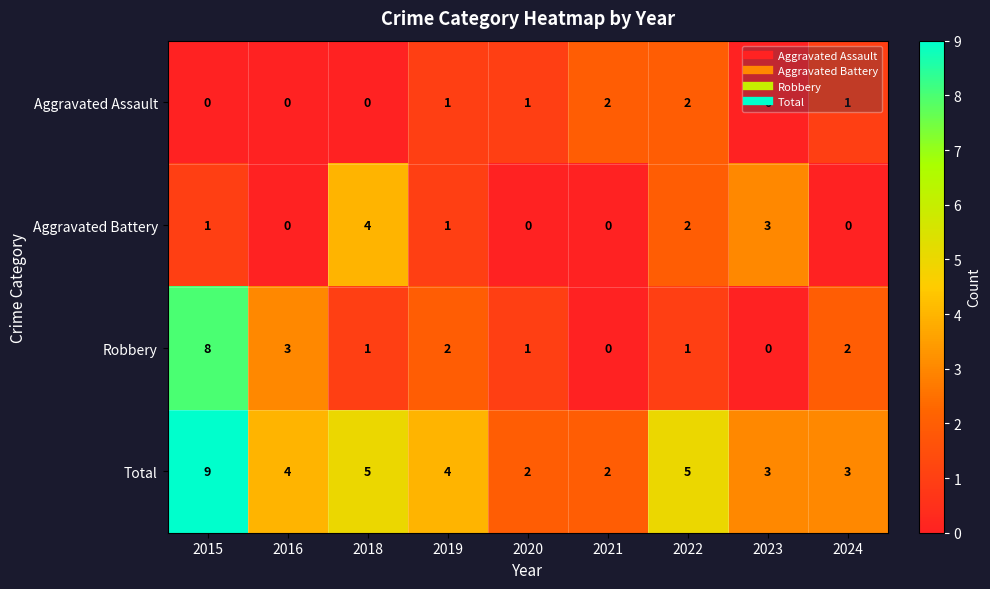

What is the spread (max minus min) of values at 2019?

3